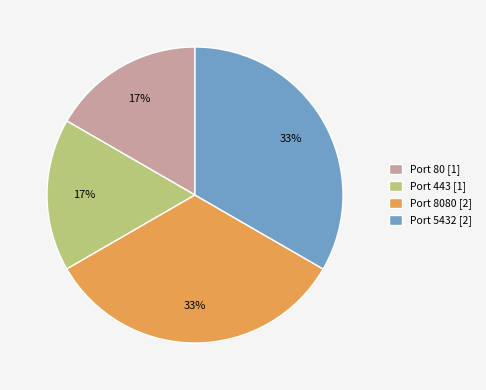

What is the ratio of the value at Port 443 [1] to the value at Port 8080 [2]?

0.5